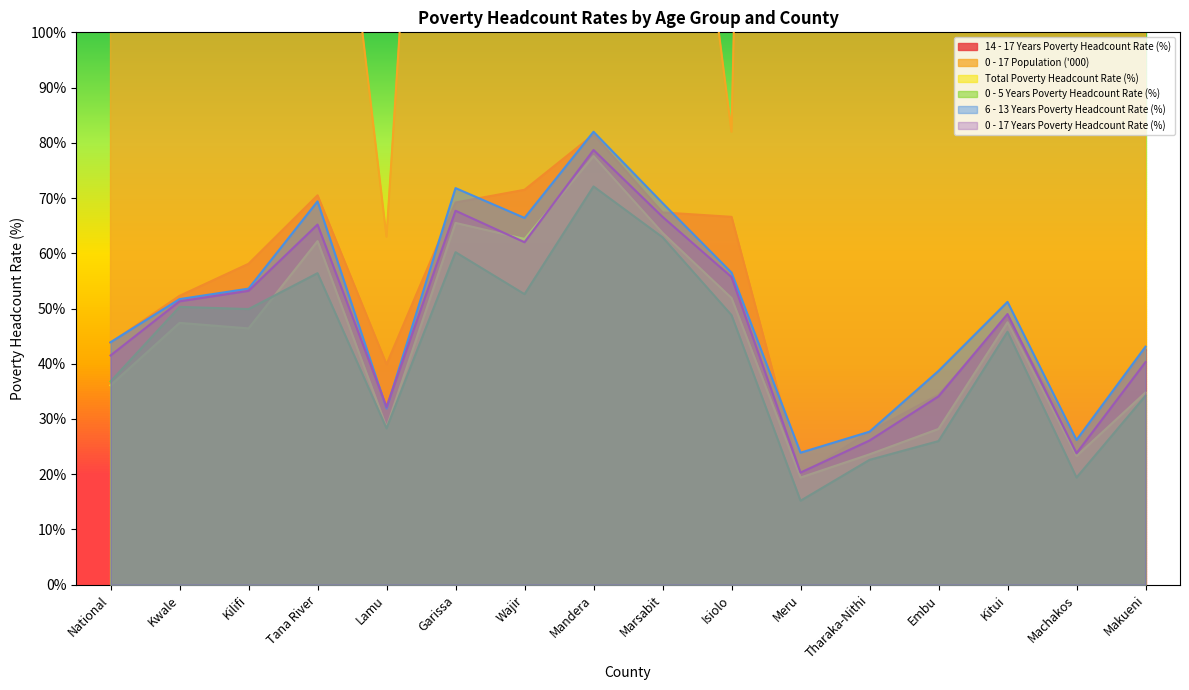

What is the difference between the maximum and minimum values in the 0 - 17 Population ('000) series?

21767.0